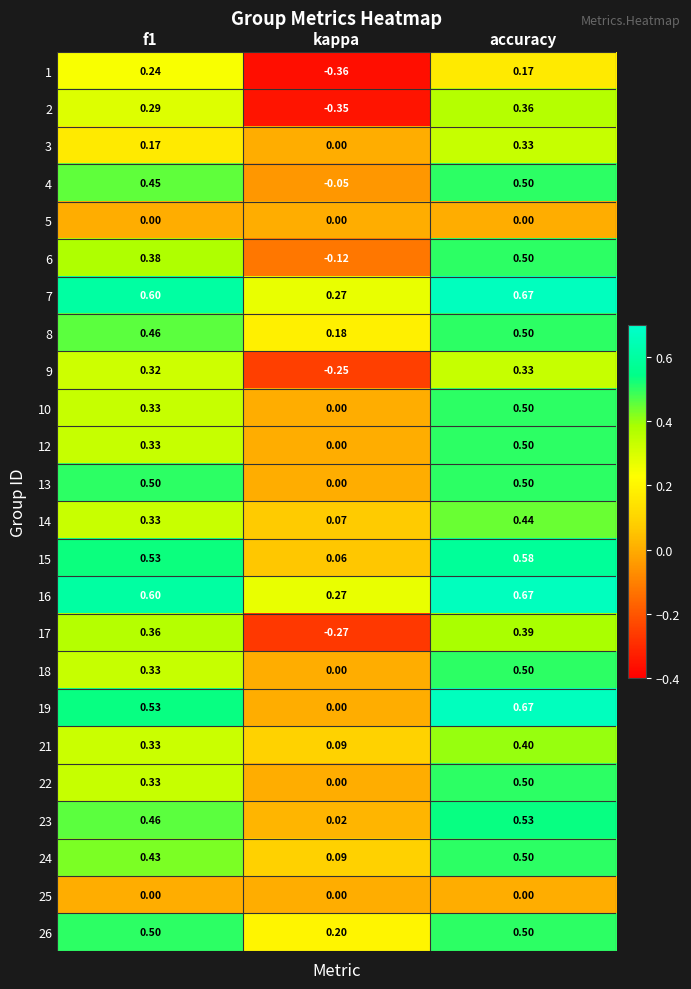

At which label is 21 closest to 0?

kappa